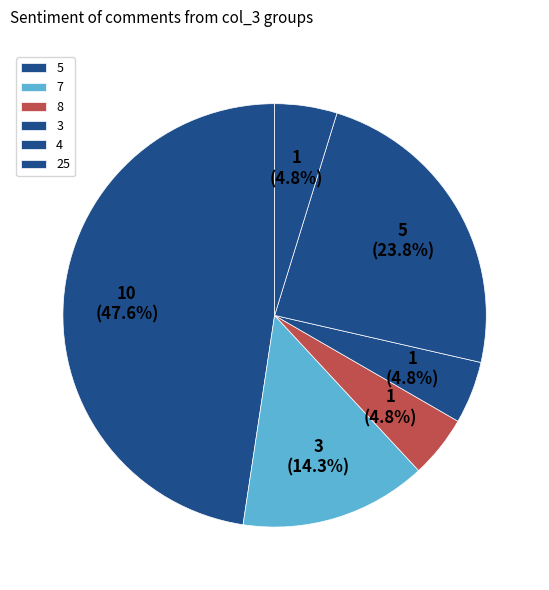

To the nearest percent, what is the difference between the 5 and 4 slice percentages?

24%